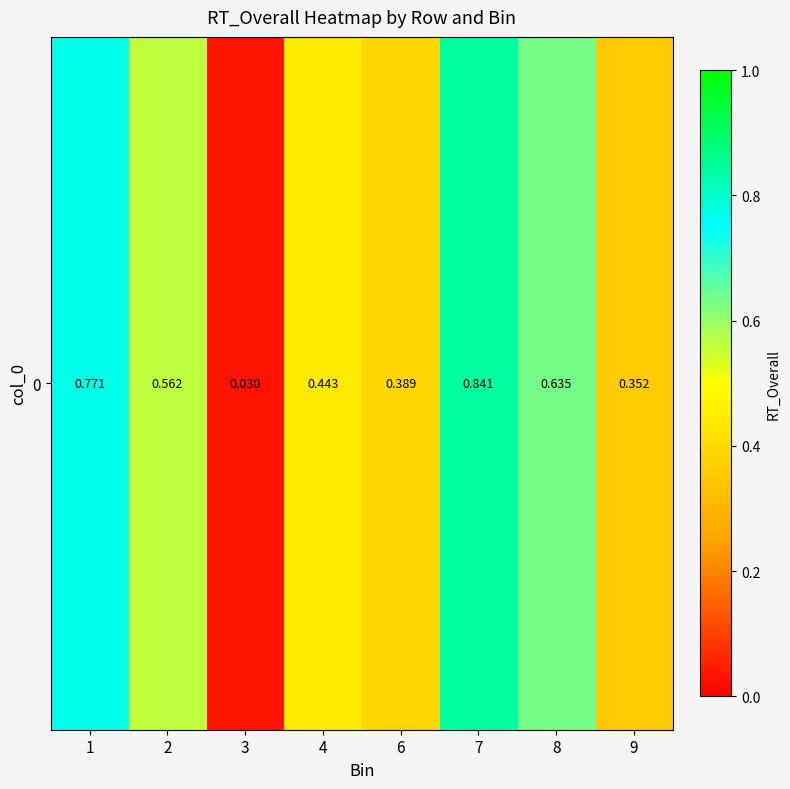

Is it true that the value at 9 is 0.4?

True